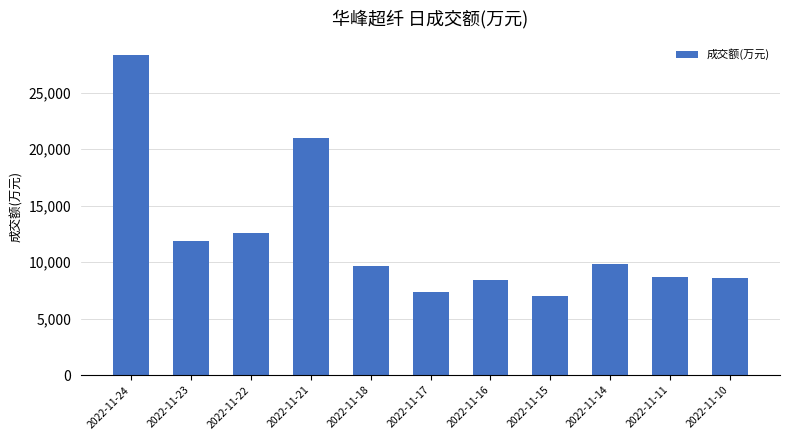

What is the change in value from 2022-11-18 to 2022-11-16?

-1215